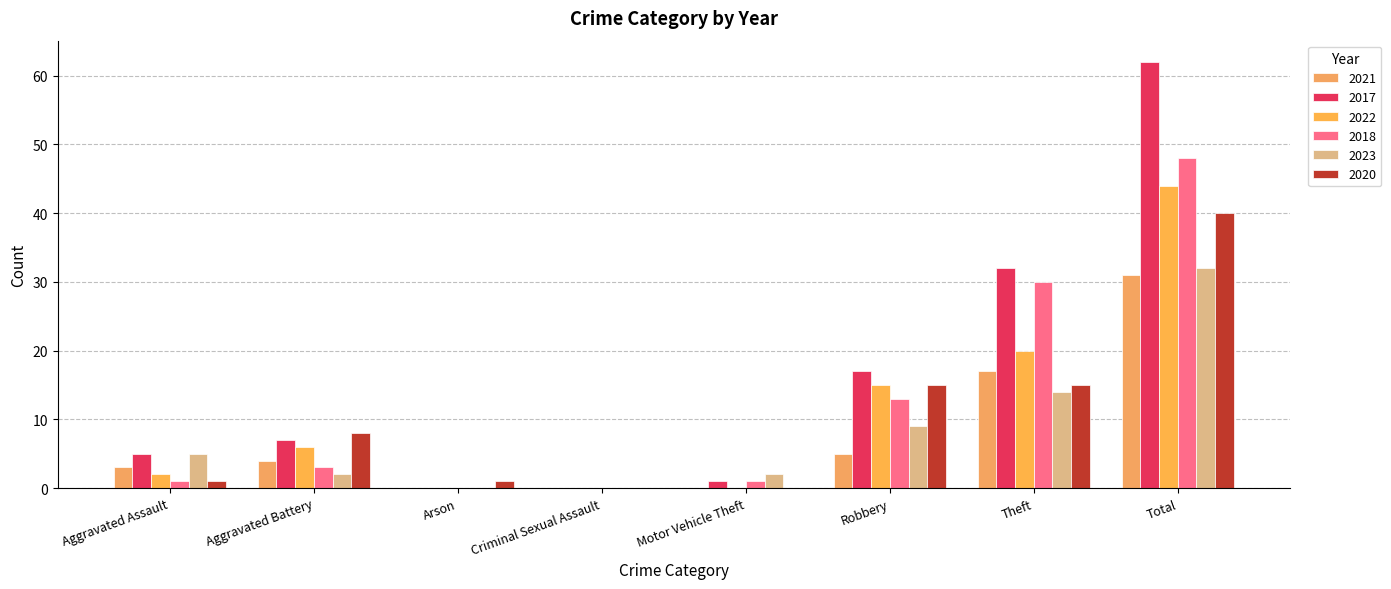

What is the average value of the 2020 series?

10